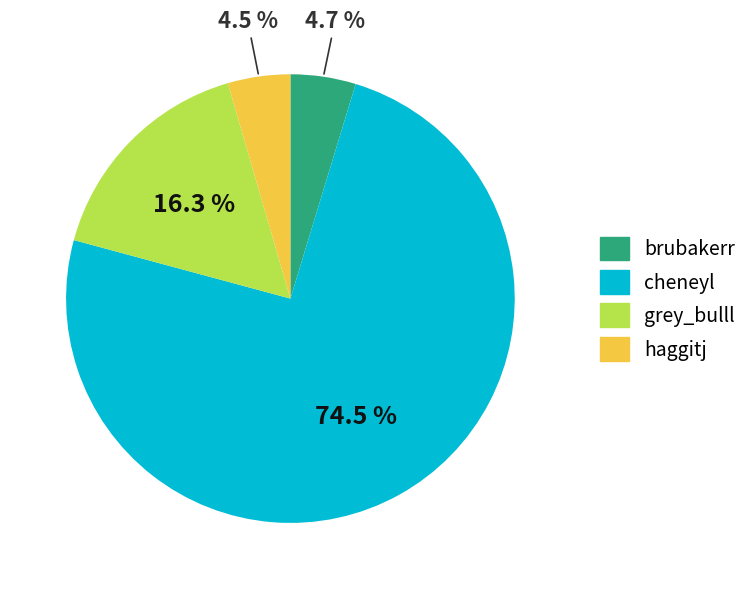

To the nearest percent, what is the difference between the largest and smallest slice percentages?

70%